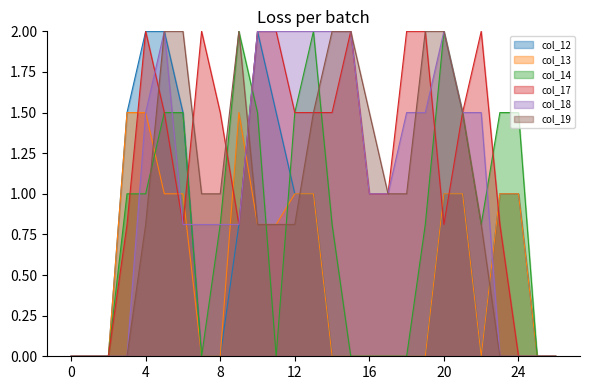

List the series in order of their peak value, highest first.

col_12, col_14, col_17, col_18, col_19, col_13